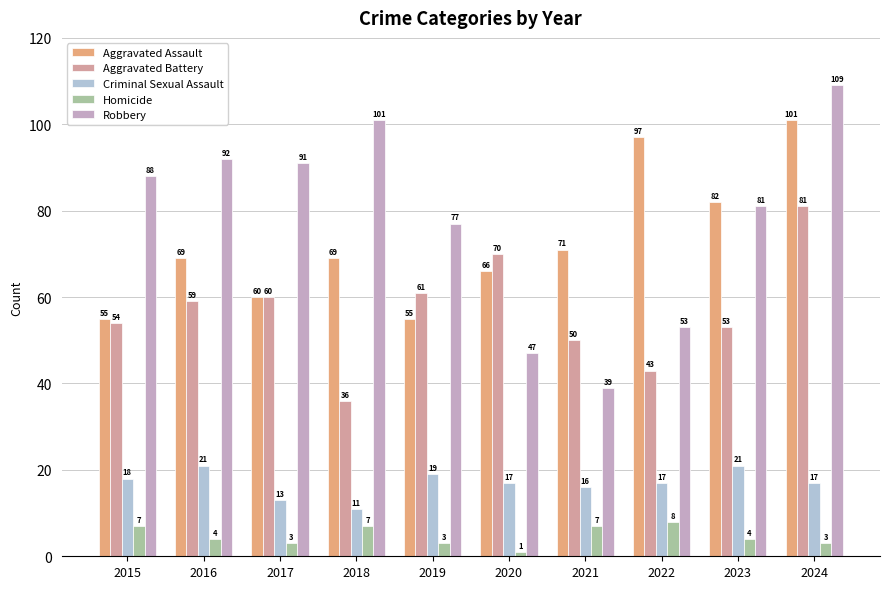

Between 2023 and 2016, which is larger?

2023